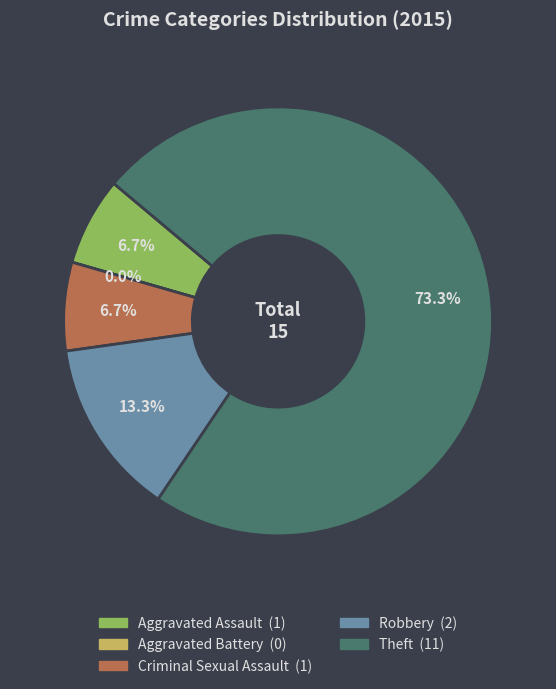

Combined, do Robbery and Criminal Sexual Assault account for over 50%?

No